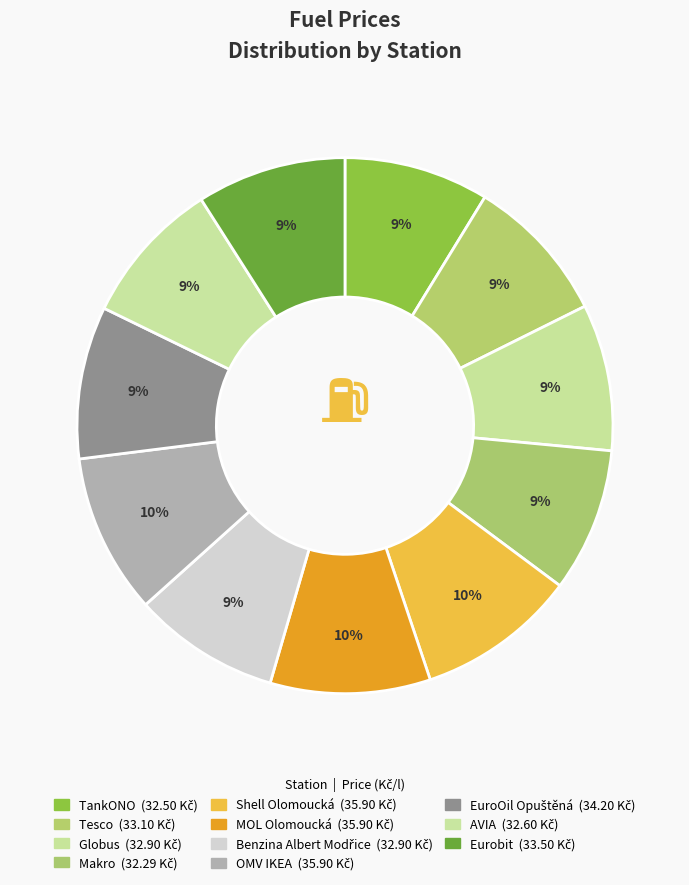

Rank the categories by value from highest to lowest.

Shell Olomoucká, MOL Olomoucká, OMV IKEA, EuroOil Opuštěná, Eurobit, Tesco, Globus, Benzina Albert Modřice, AVIA, TankONO, Makro